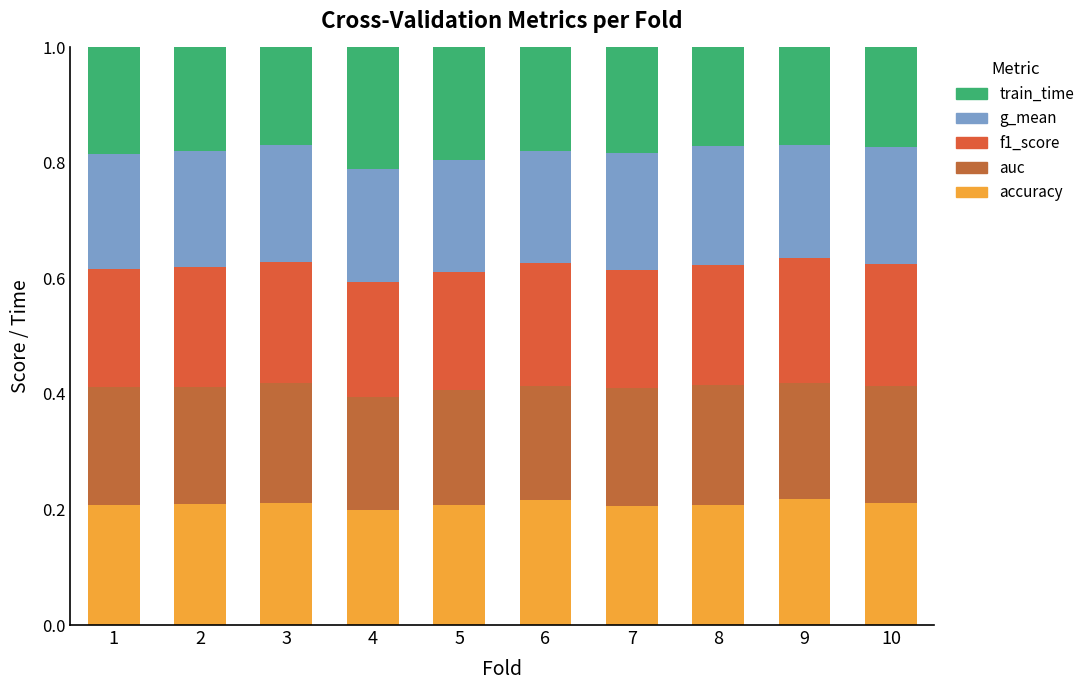

Does the chart contain any negative values?

No